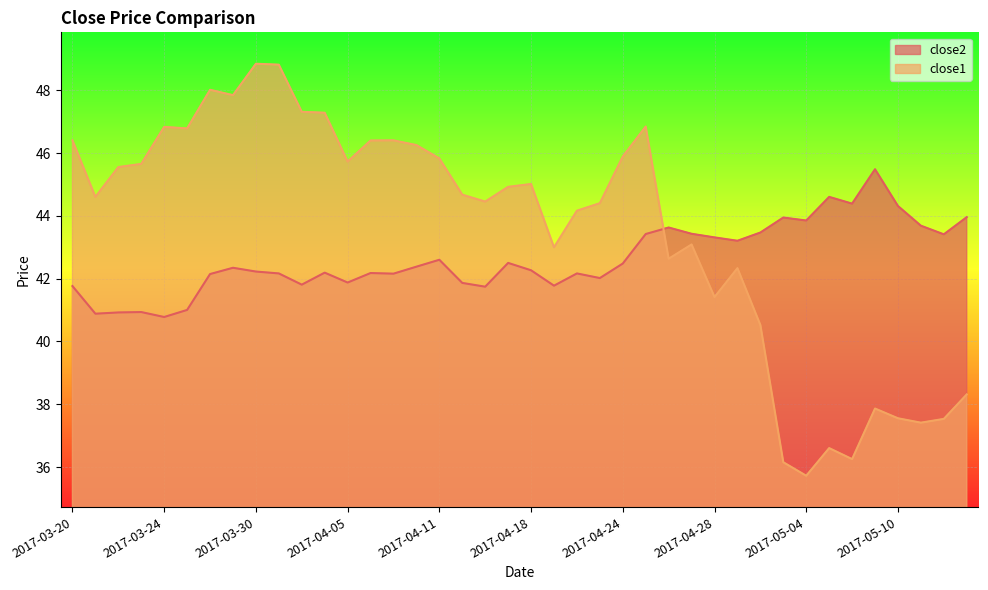

How many categories are shown in the chart?

40